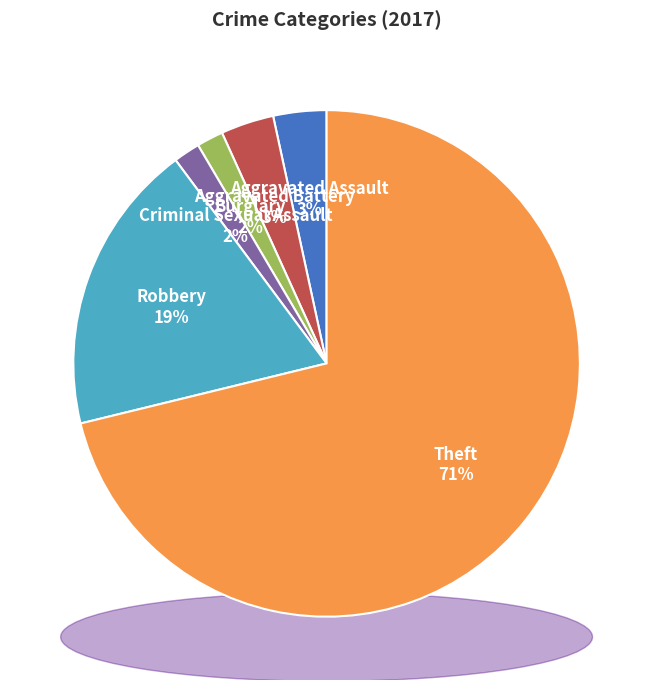

True or false: Criminal Sexual Assault accounts for 2% of the total.

True